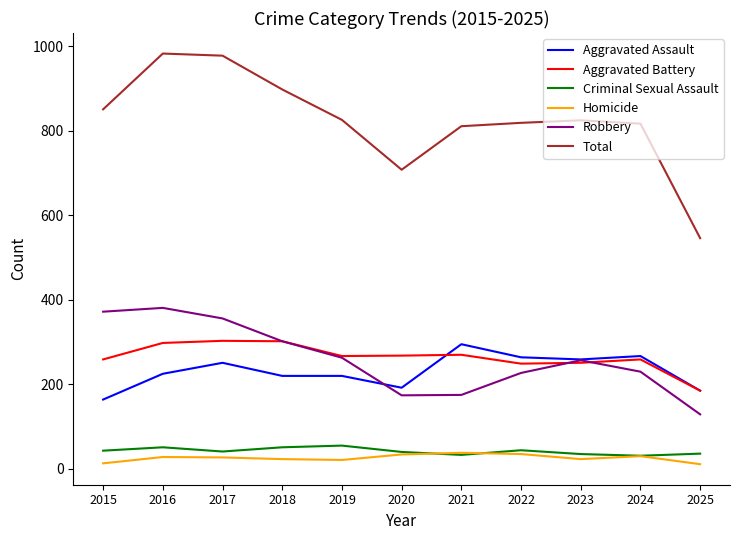

What are all the series names shown in the legend?

Aggravated Assault, Aggravated Battery, Criminal Sexual Assault, Homicide, Robbery, Total